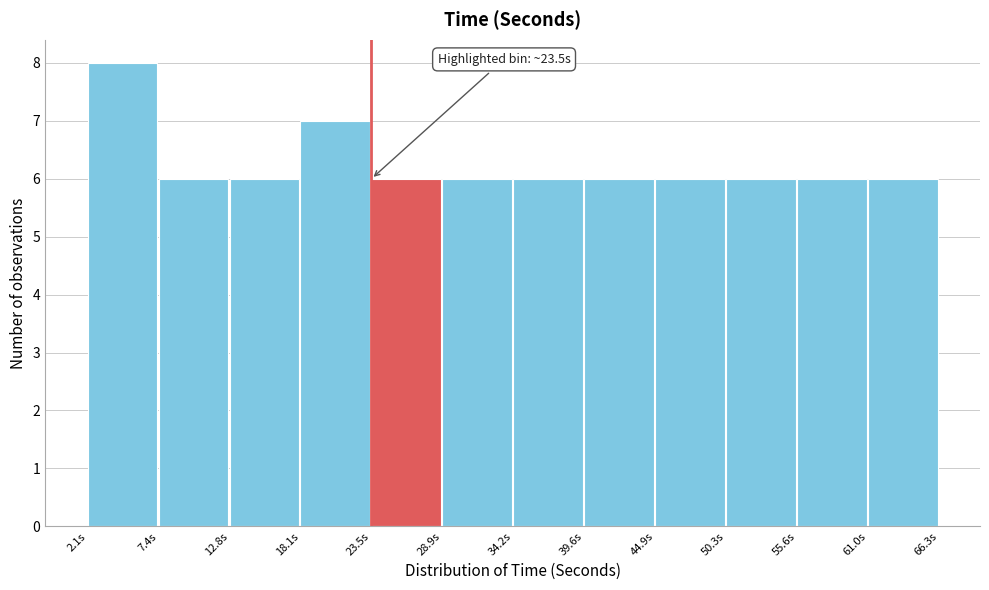

Which range on the x-axis has the tallest bar?

2 to 7